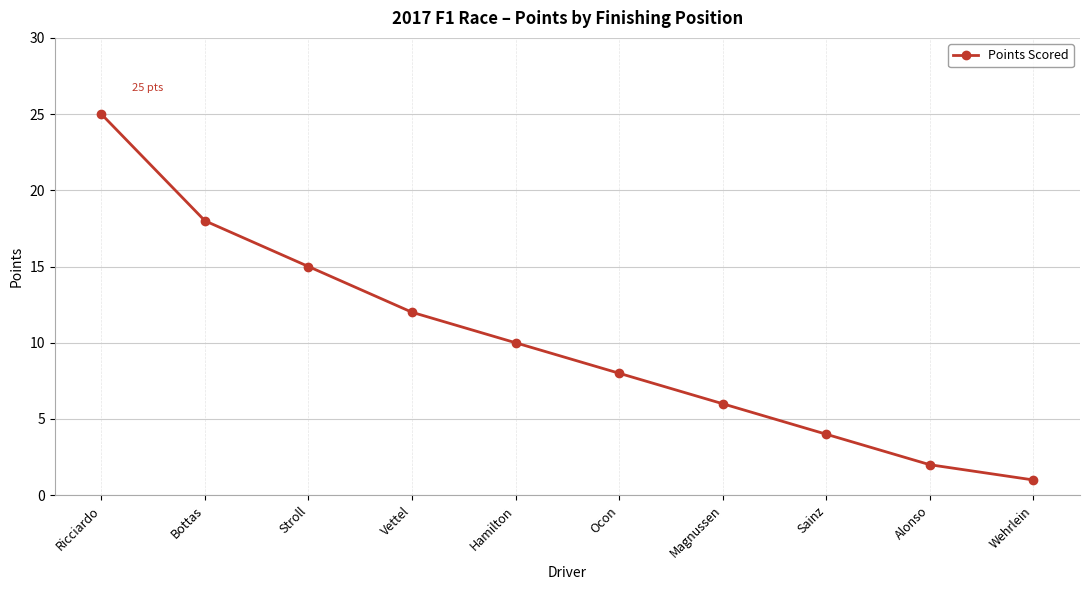

How many distinct data groups are displayed?

1